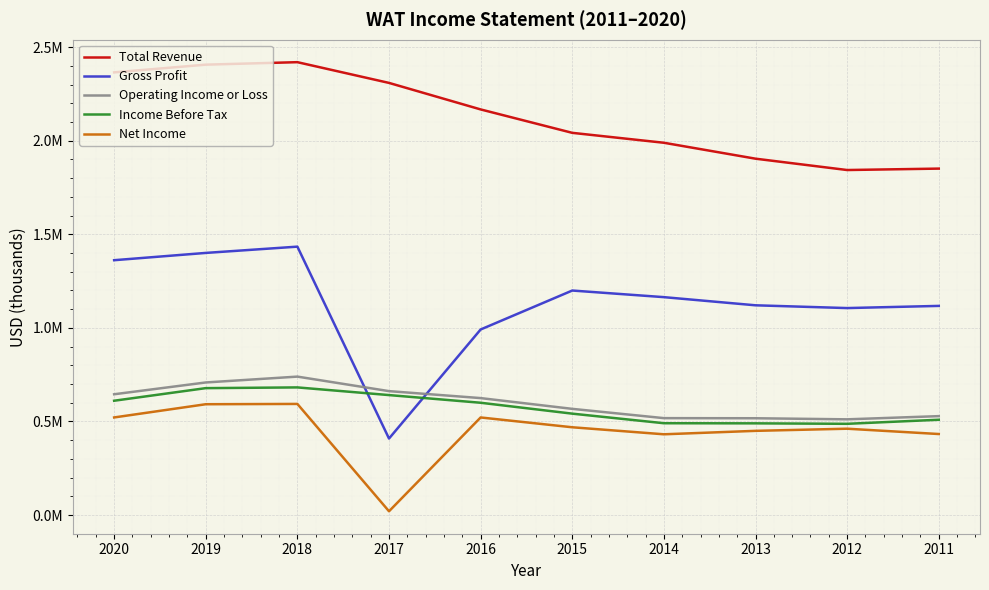

How many interior local valleys does the Net Income series have?

2